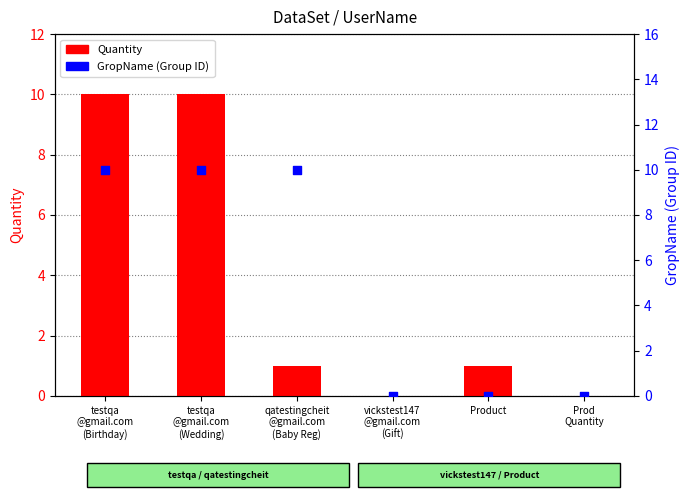

Which series has the largest total across all categories?

GropName